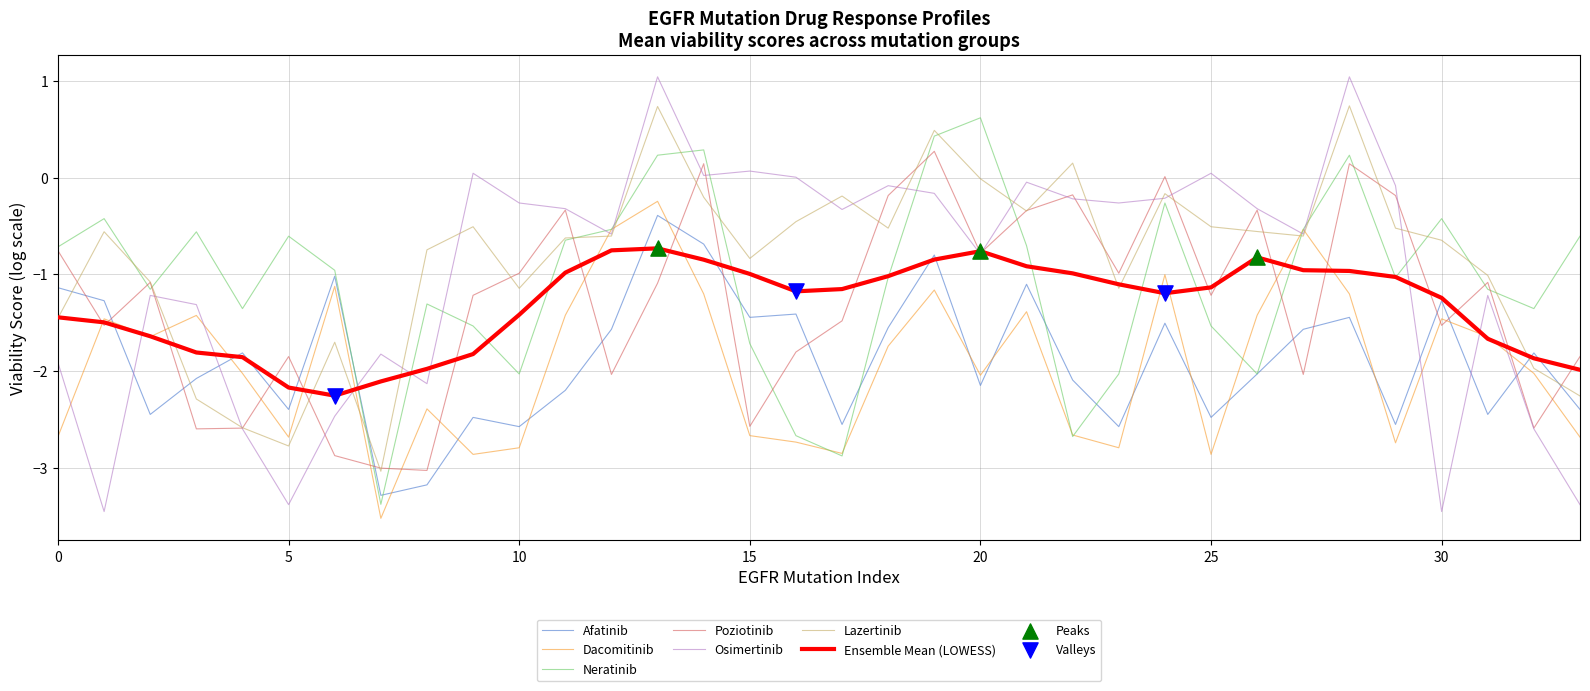

Which series has the largest range (max minus min)?

Osimertinib